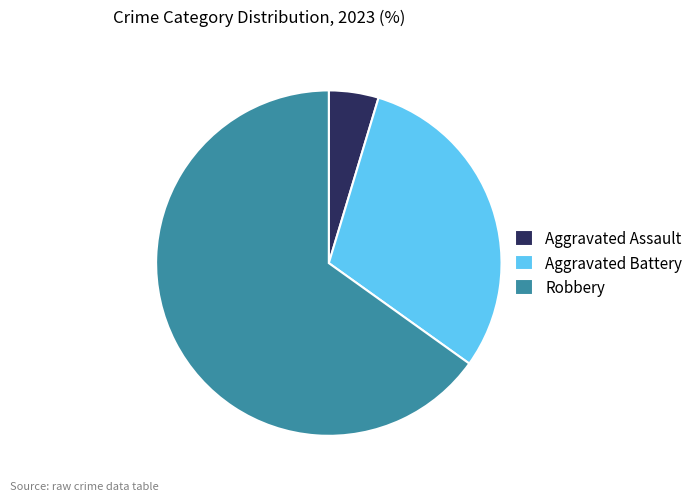

Rank the categories by value from highest to lowest.

Robbery, Aggravated Battery, Aggravated Assault